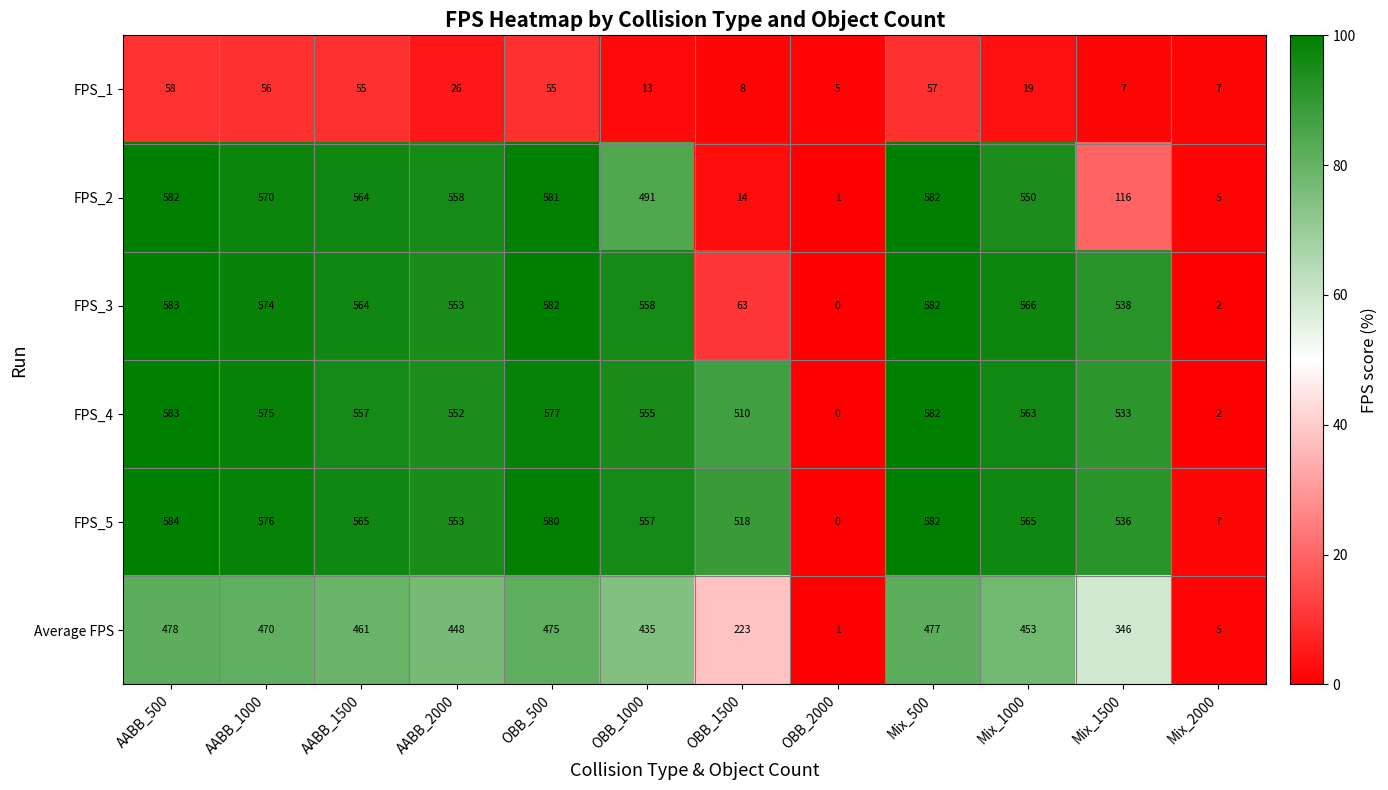

What is the difference between the highest and lowest values at OBB_2000?

5